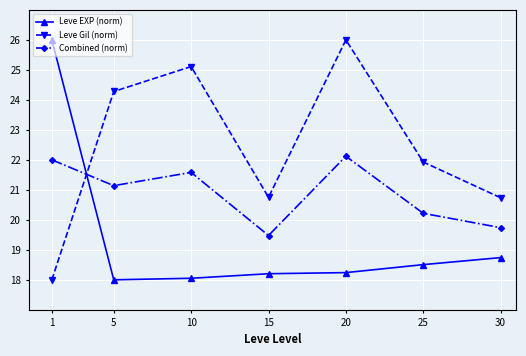

Read the Combined (norm) value at 30.

19.7